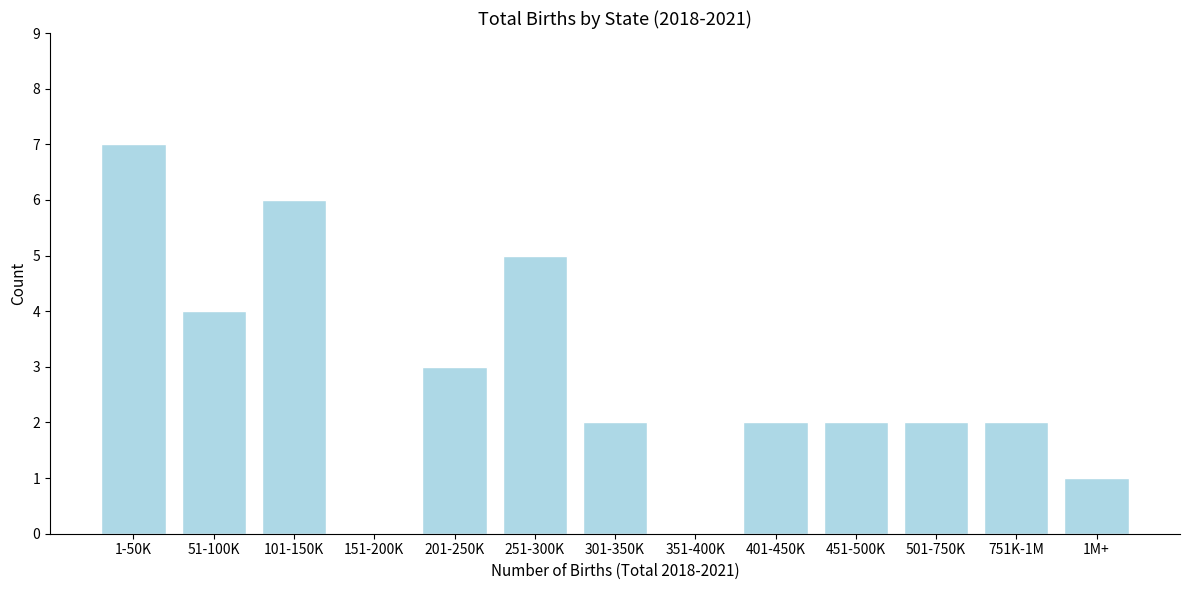

Reading left to right, what are all the values shown in this chart?

1-50K=7	51-100K=4	101-150K=6	151-200K=0	201-250K=3	251-300K=5	301-350K=2	351-400K=0	401-450K=2	451-500K=2	501-750K=2	751K-1M=2	1M+=1